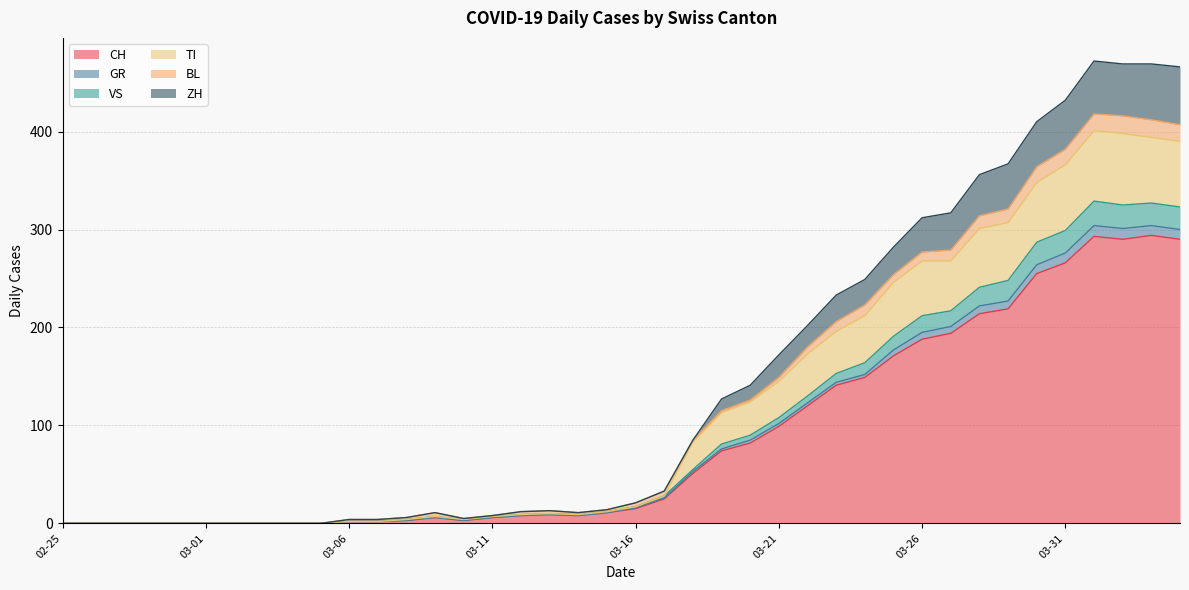

What is the value of the CH point at the 18th from the left?

9